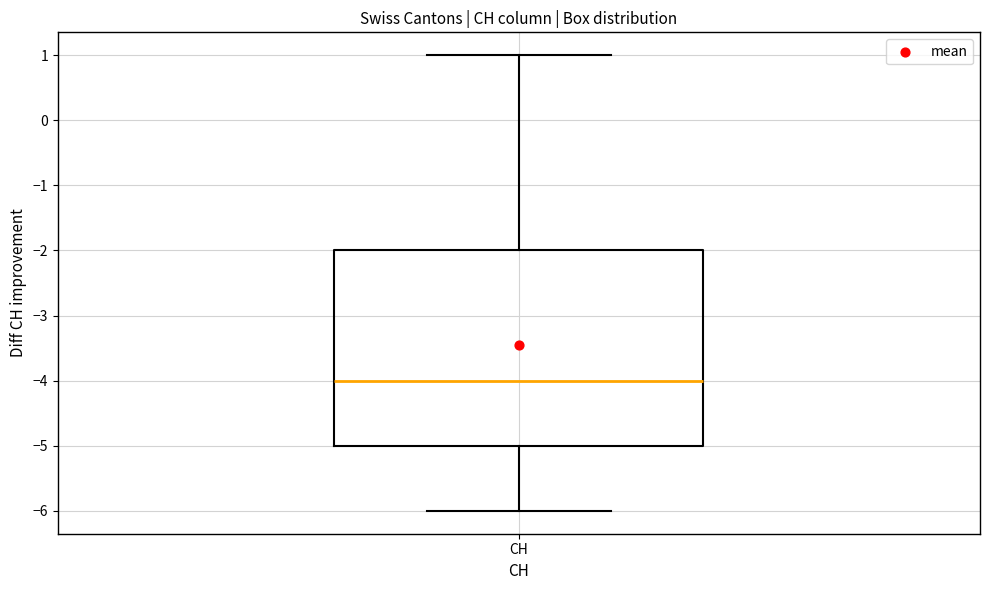

Where is the lower edge of the box for CH on the y-axis? The values are not printed on the chart, so give them approximately, as read against the axis.

-5